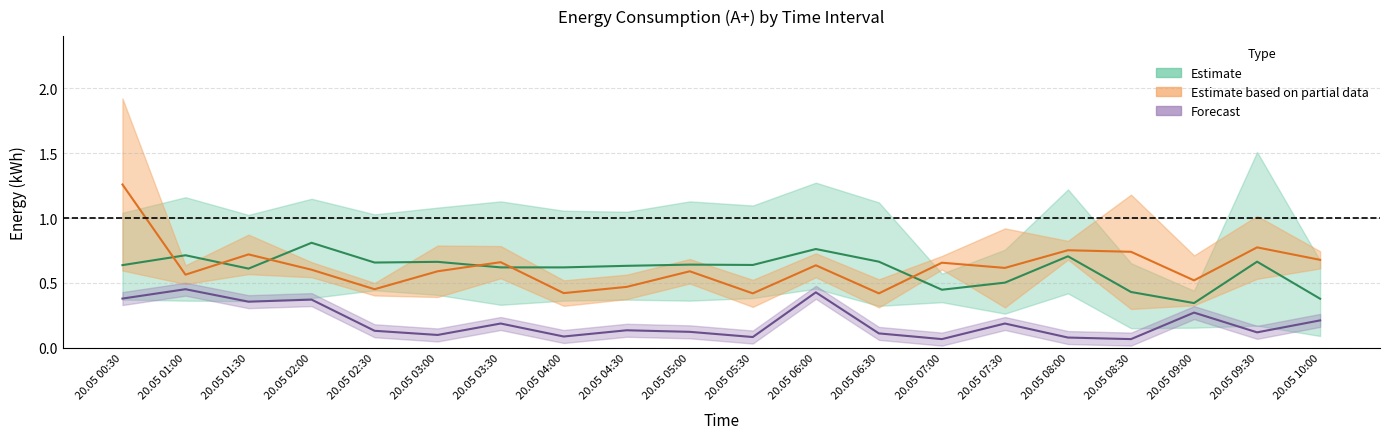

Reading left to right, what are all the values shown in this chart?

row_5636: 1.0	1.2	1.0	1.1	1.0	1.1	1.1	1.1	1.0	1.1	1.1	1.3	1.1	0.4	0.3	0.4	0.2	0.2	0.2	0.1
row_5641: 0.6	0.6	0.6	0.7	0.5	0.8	0.5	0.5	0.6	0.5	0.5	0.5	0.5	0.6	0.9	0.8	1.2	0.7	0.5	0.6
row_5647: 1.9	0.5	0.9	0.5	0.4	0.4	0.8	0.3	0.4	0.7	0.3	0.7	0.3	0.7	0.3	0.7	0.3	0.3	1.0	0.7
row_5659: 0.5	0.6	0.4	0.4	0.4	0.5	0.4	0.4	0.5	0.4	0.4	0.6	0.5	0.6	0.5	0.5	0.5	0.4	1.5	0.7
row_5661: 0.4	0.4	0.4	0.9	0.5	0.4	0.3	0.4	0.4	0.4	0.4	0.5	0.3	0.4	0.8	1.2	0.7	0.4	0.3	0.4
row_5673: 0.4	0.5	0.4	0.4	0.1	0.1	0.2	0.1	0.1	0.1	0.1	0.4	0.1	0.1	0.2	0.1	0.1	0.3	0.1	0.2